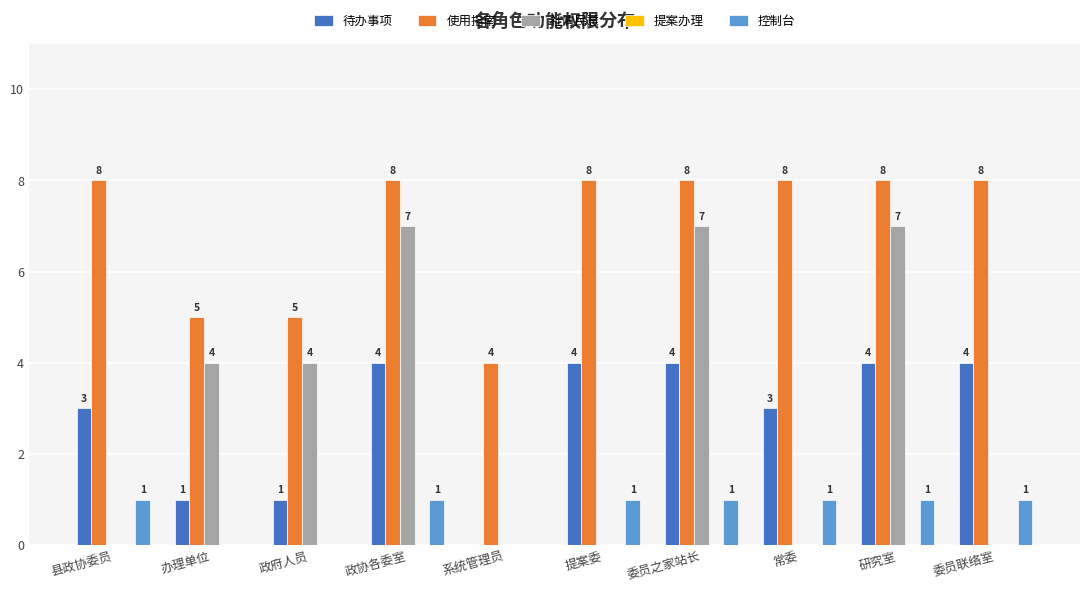

How many groups of bars are there?

10